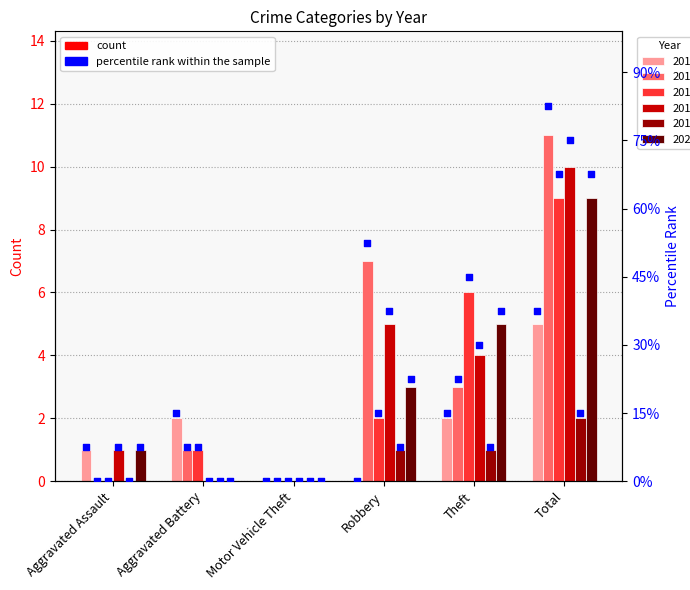

What is the change in value from Motor Vehicle Theft to Theft?

+2